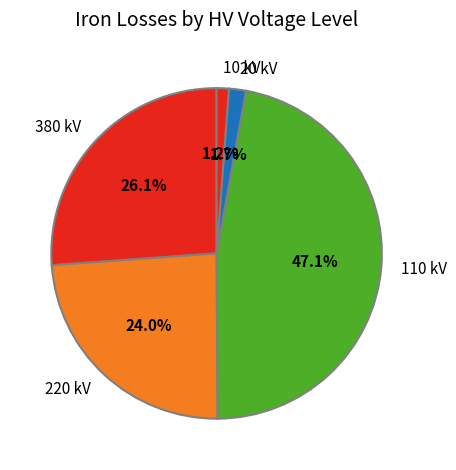

Is there any slice that represents more than half of the pie?

No